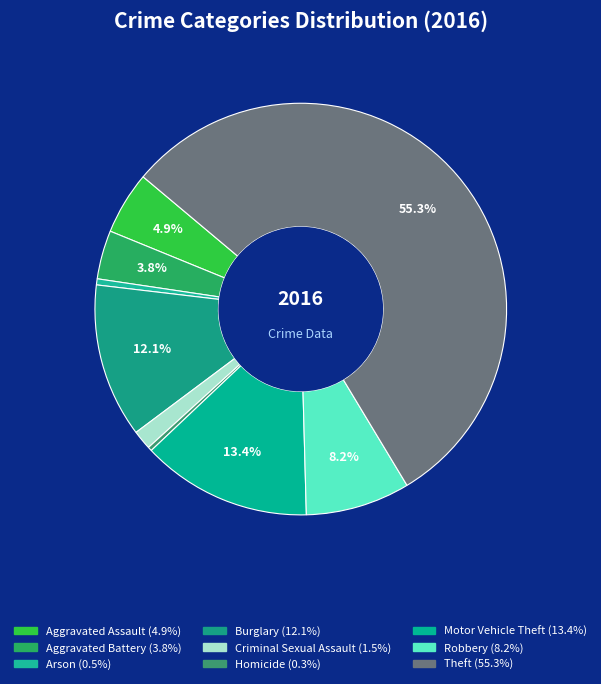

How many segments does this pie chart have?

9